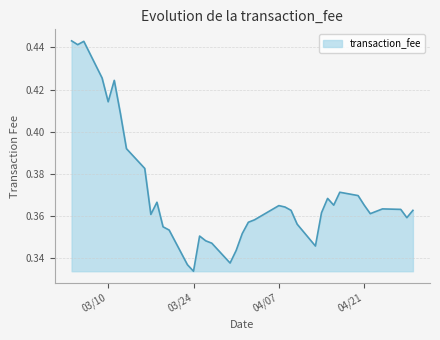

How many values are between 0 and 1?

40